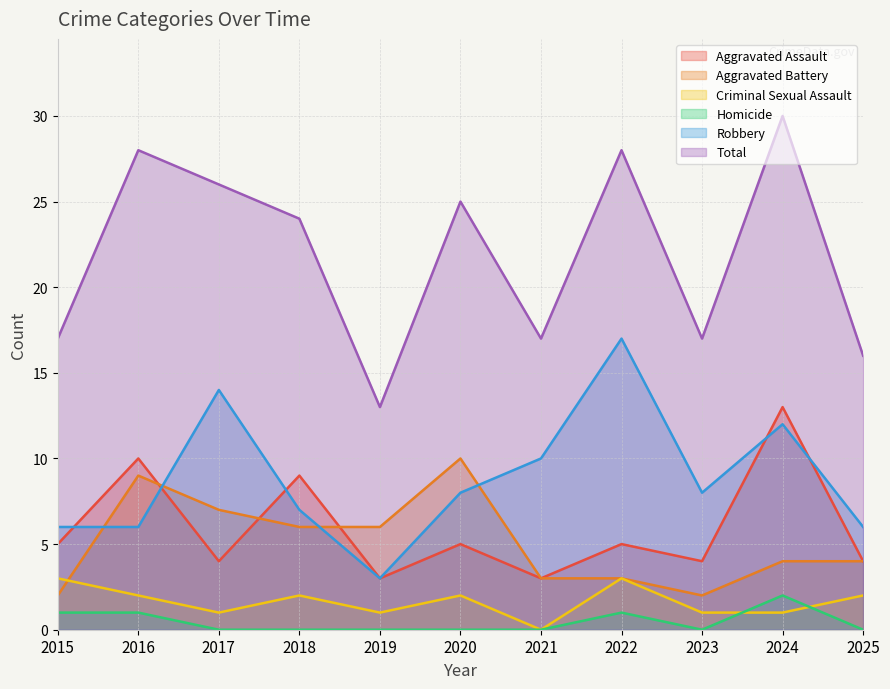

Is it true that Homicide equals -1 at 2020?

False